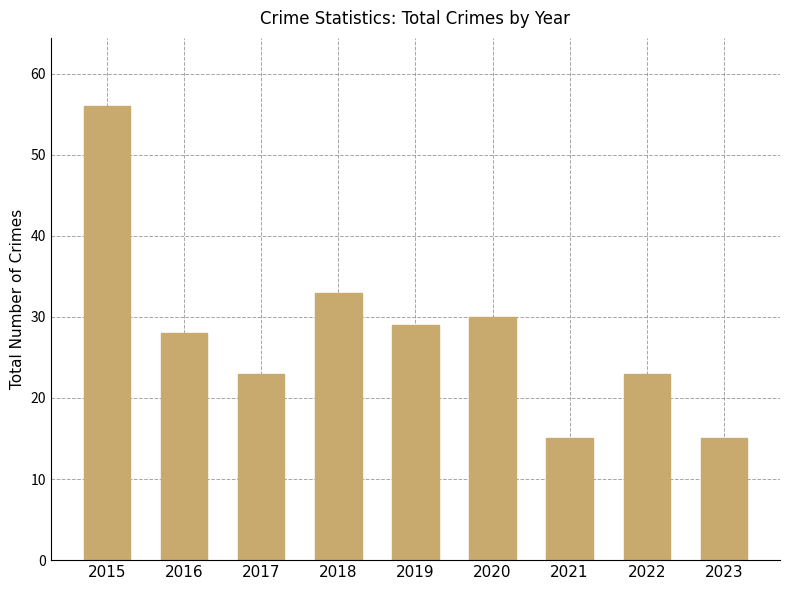

Count the number of data series in this chart.

1